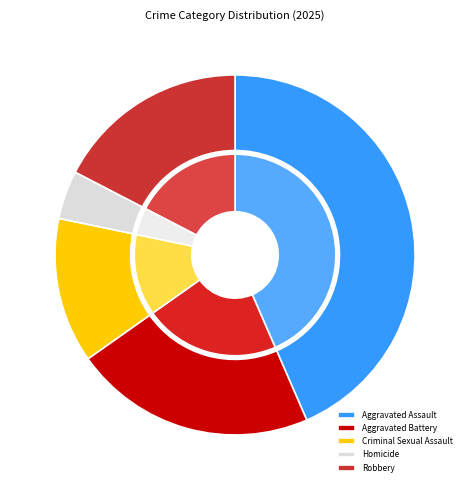

Is it true that Robbery is 12% of the pie?

False